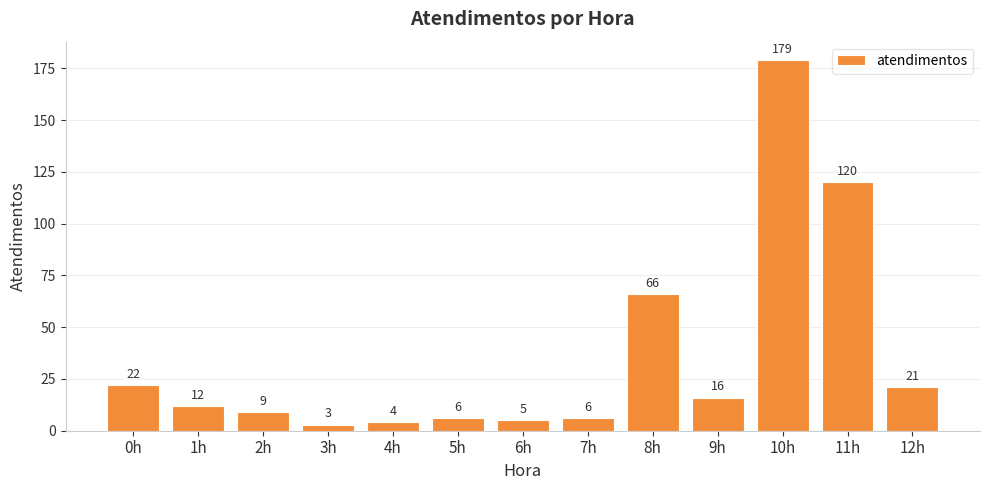

At which category does the chart reach its minimum across all series?

3h